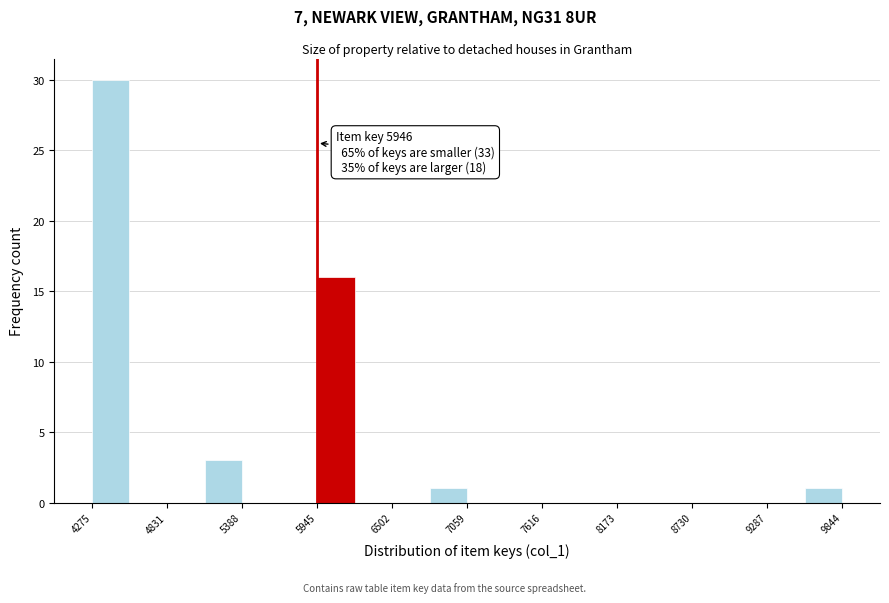

Read against the x-axis, roughly where is the centre of the tallest bar?

4400